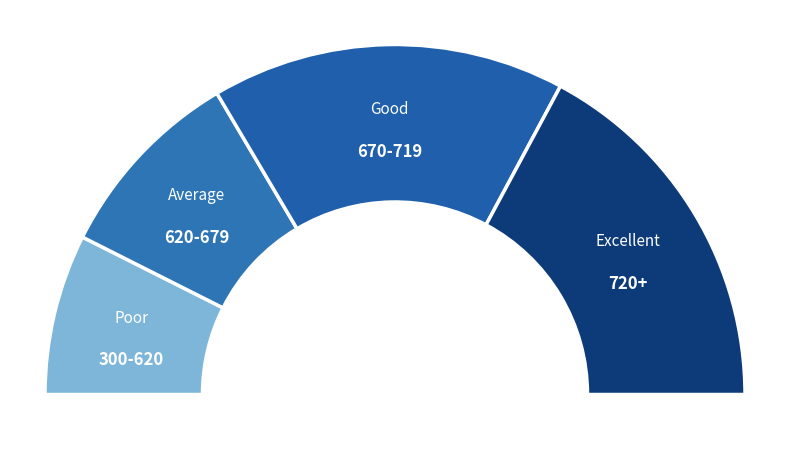

Is it true that 2 is 34% of the pie?

True